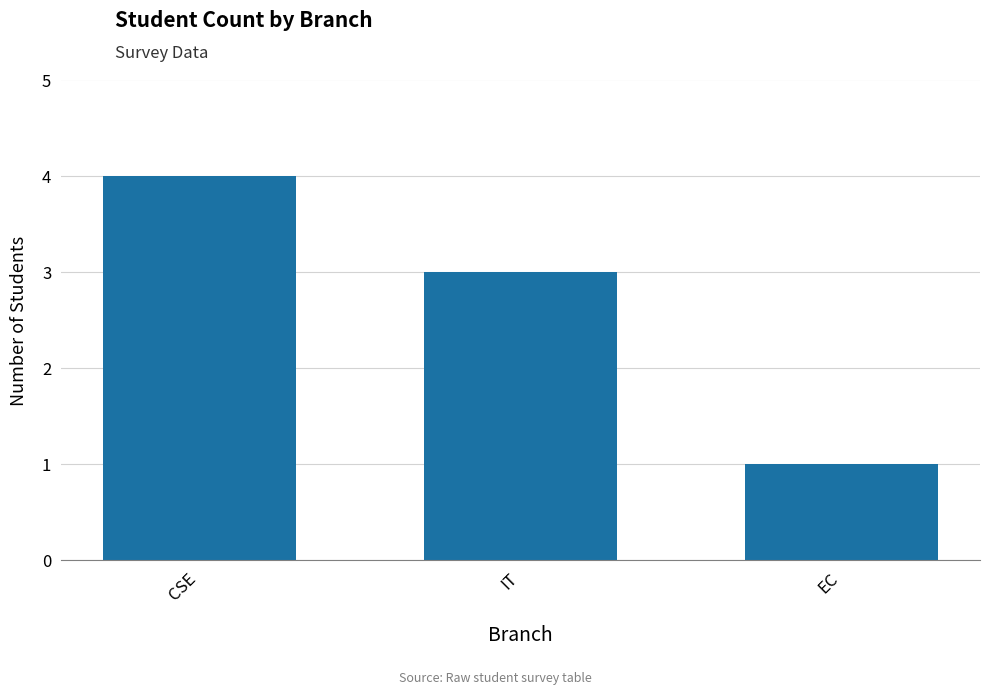

What is the average value?

3